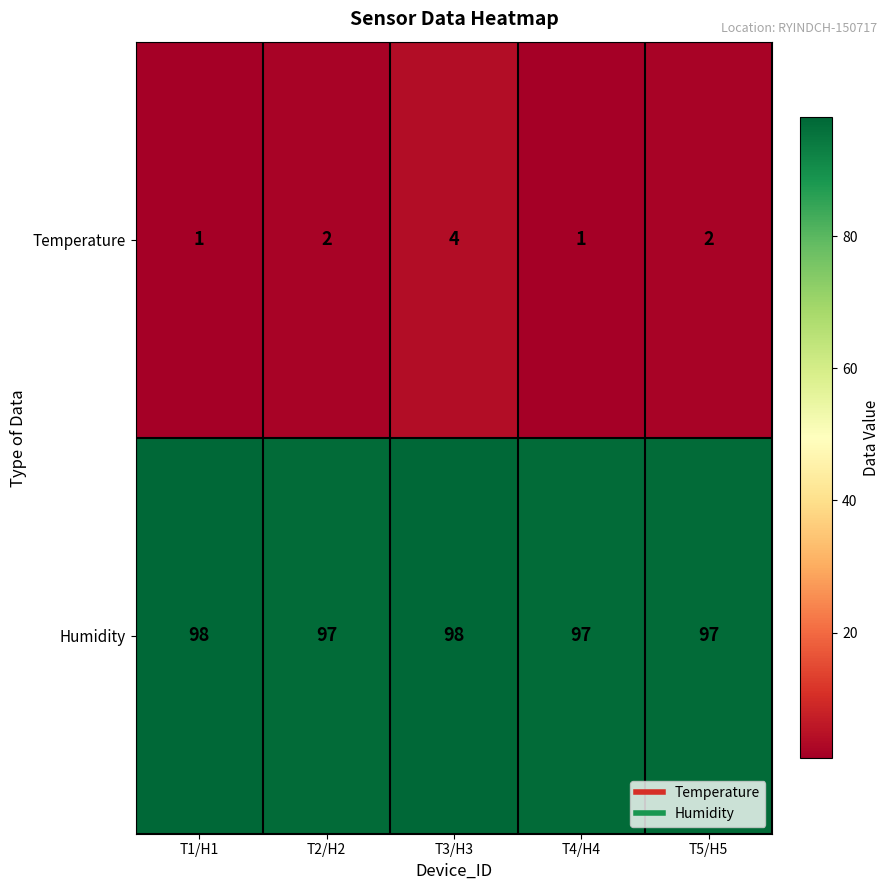

Between T1/H1 and T4/H4, which series saw the biggest shift?

Humidity